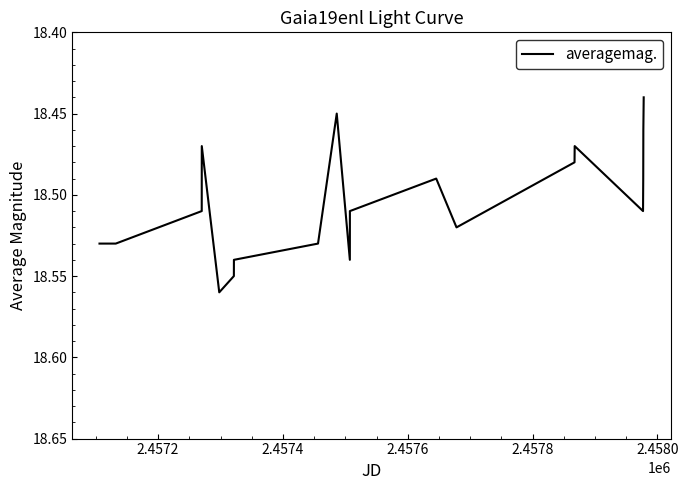

How many lines are shown in the chart?

1